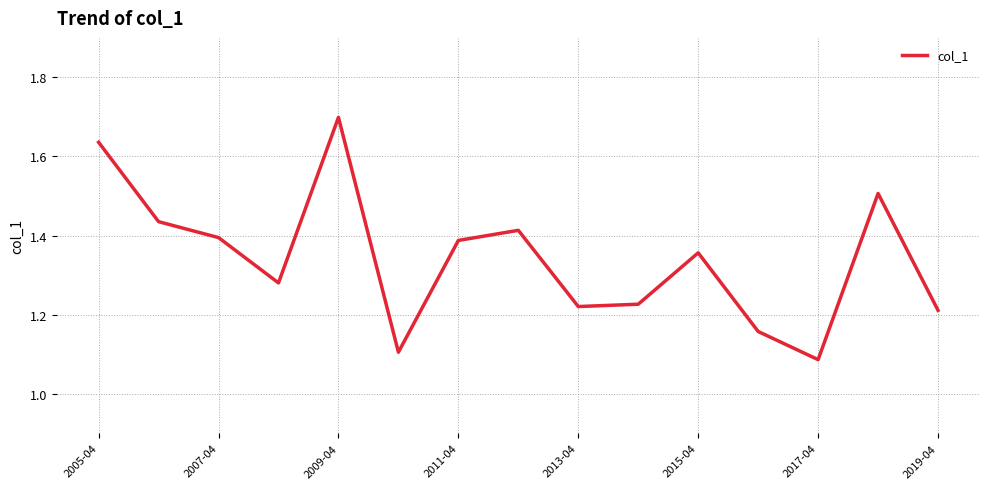

What is the greatest value displayed?

1.7